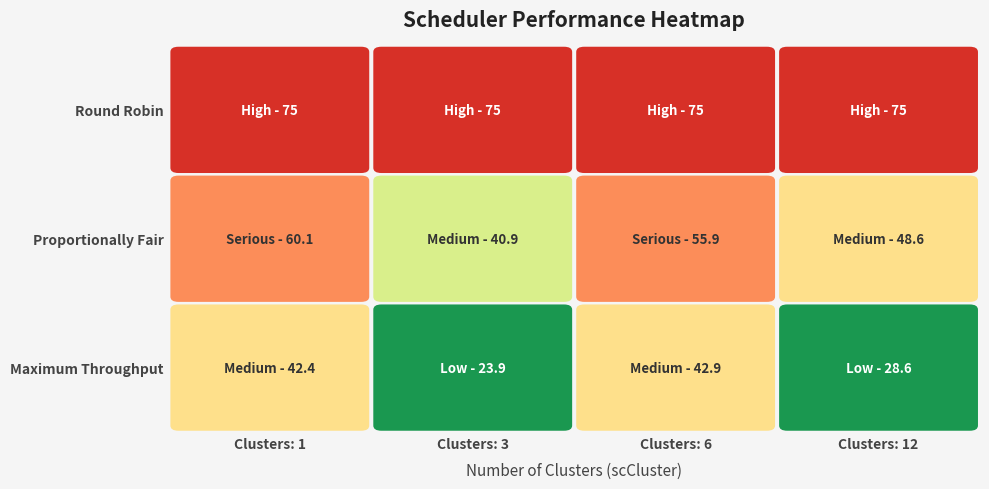

List the series in order of their overall mean, lowest first.

Maximum Throughput, Proportionally Fair, Round Robin